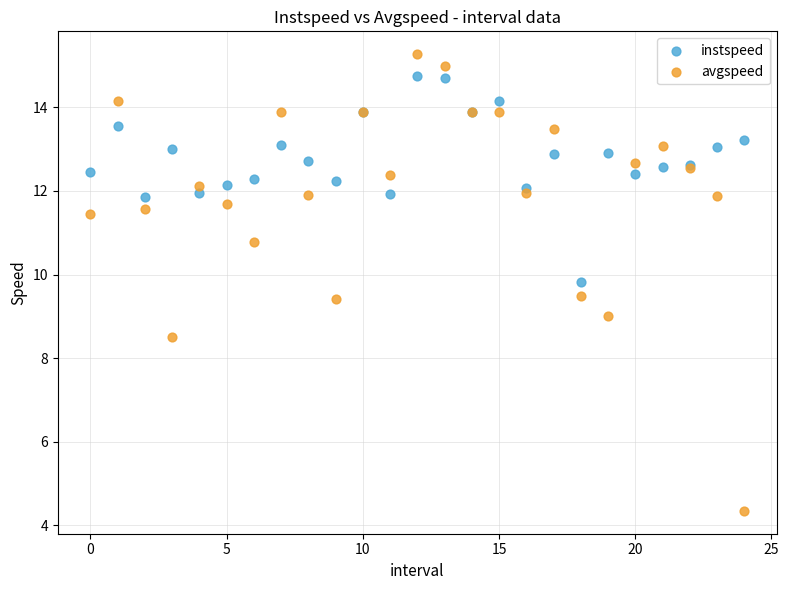

Which series contains the highest Y value?

avgspeed